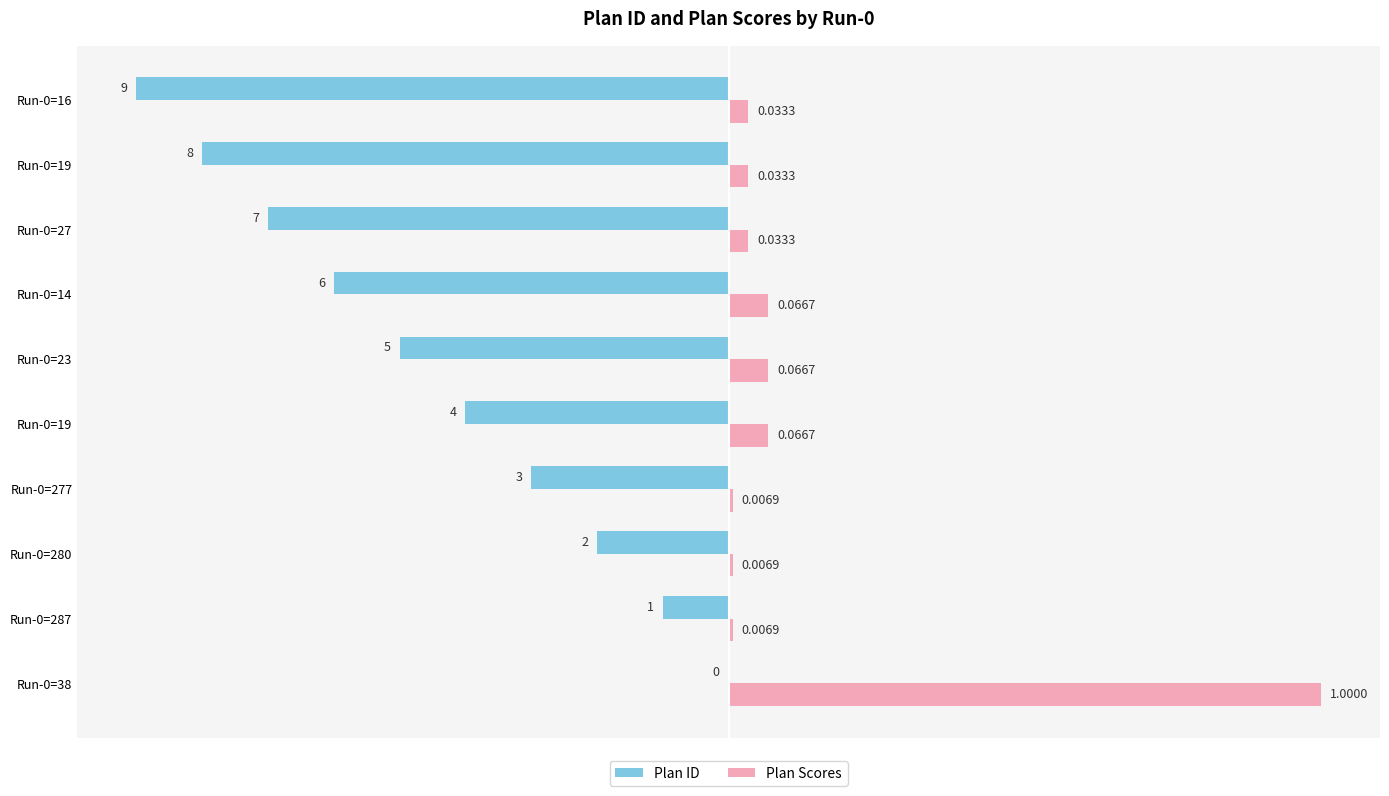

What are all the series names shown in the legend?

Plan ID, Plan Scores